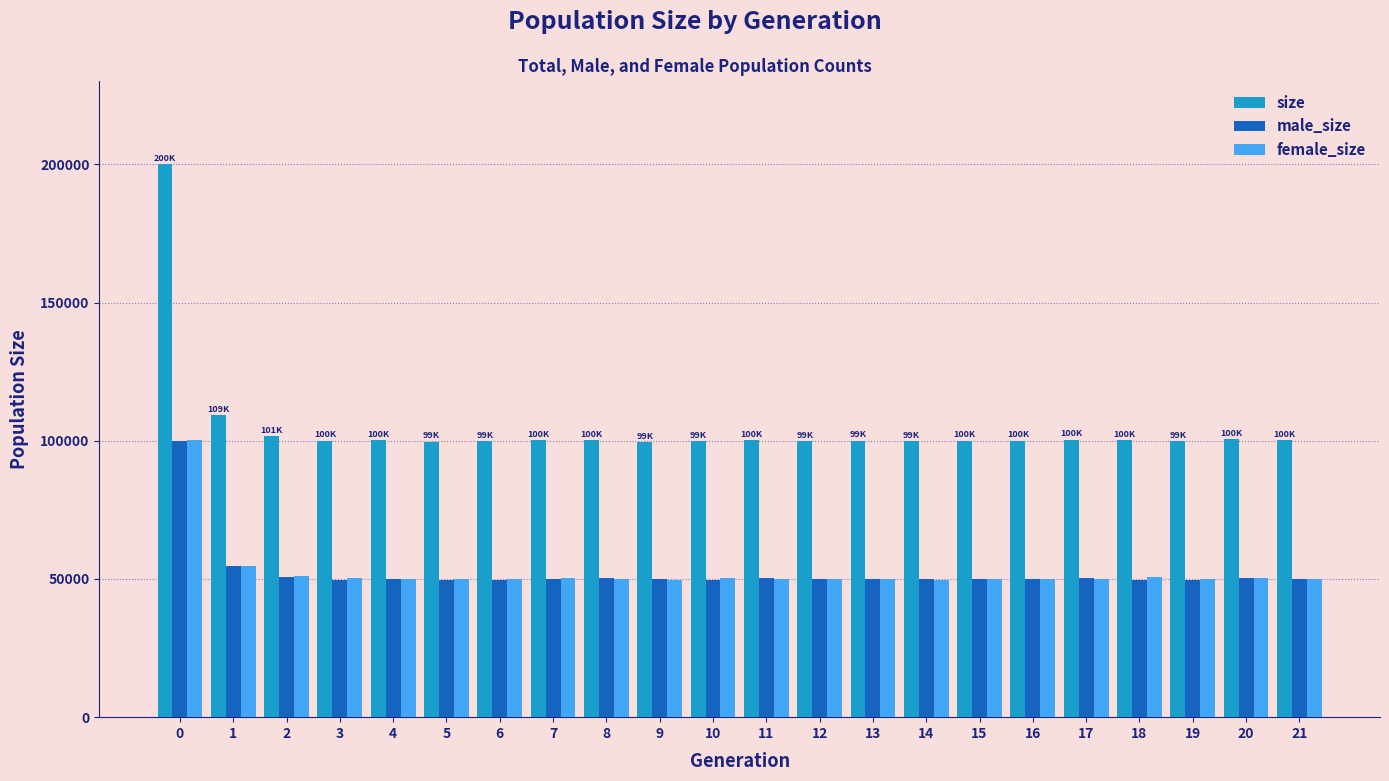

What is the spread (max minus min) of values at 19?

50070